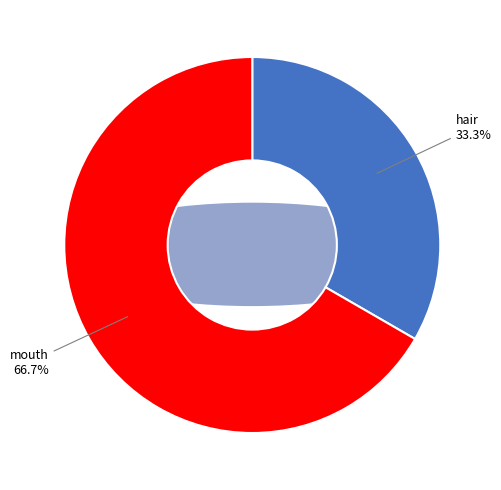

What percentage is the mouth slice, to the nearest percent?

67%